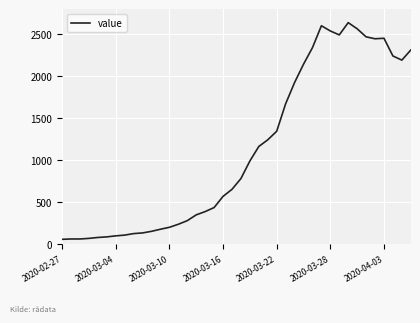

How many lines are shown in the chart?

1